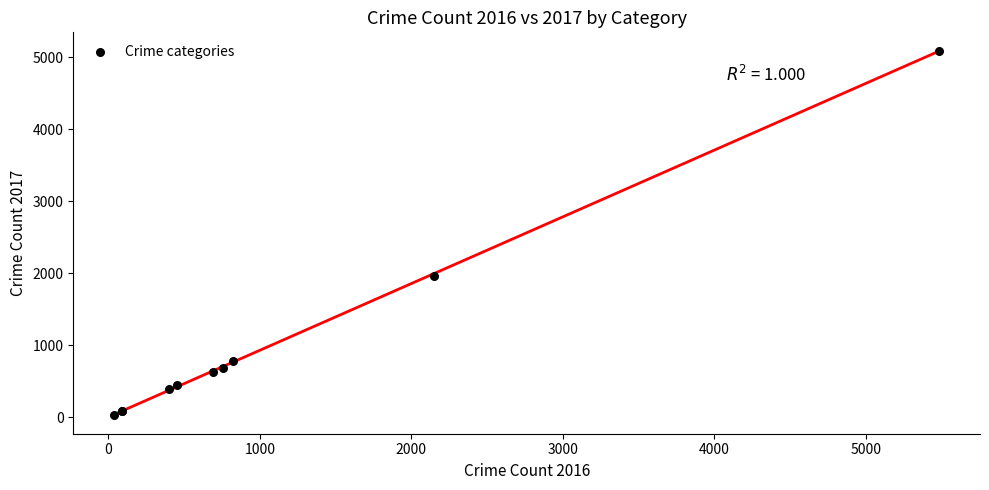

What Y value in the scatter plot is closest to 2559?

1968